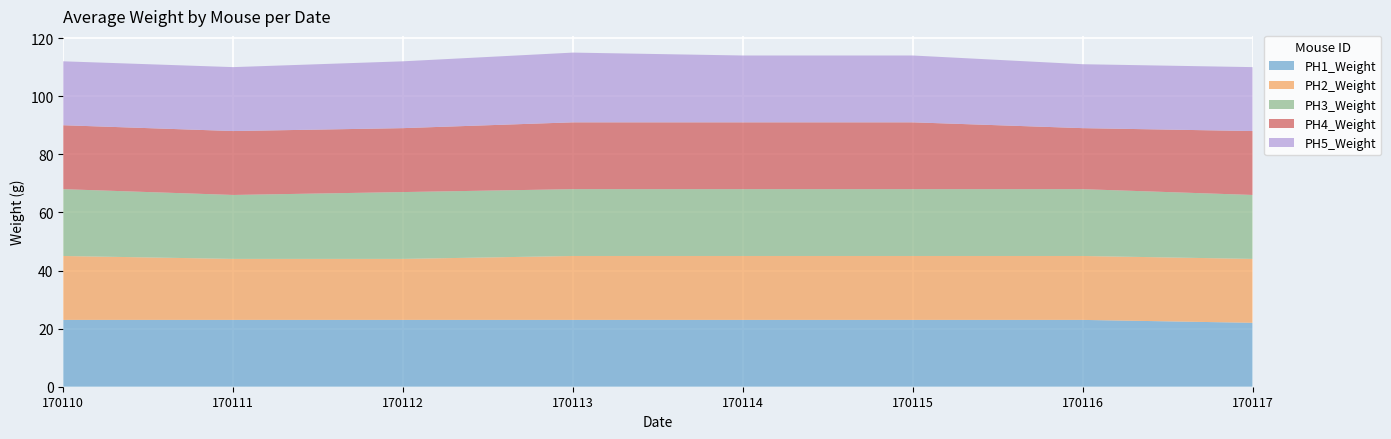

Reading left to right, list all the values displayed in this chart.

PH1_Weight: 23	23	23	23	23	23	23	22
PH2_Weight: 22	21	21	22	22	22	22	22
PH3_Weight: 23	22	23	23	23	23	23	22
PH4_Weight: 22	22	22	23	23	23	21	22
PH5_Weight: 22	22	23	24	23	23	22	22